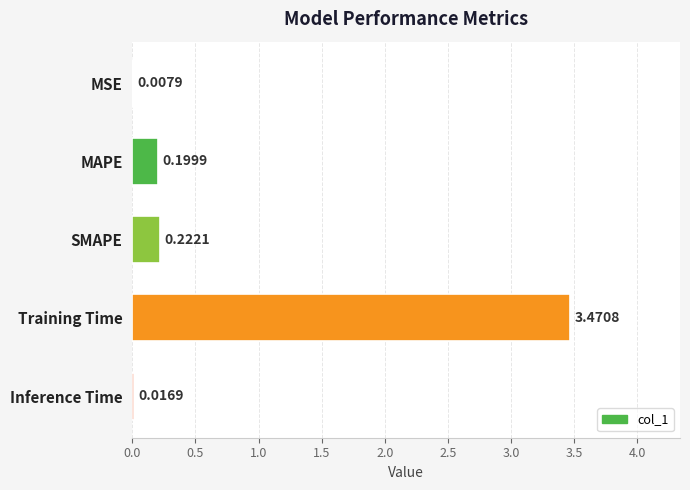

Which label corresponds to the largest value in the chart?

Training Time